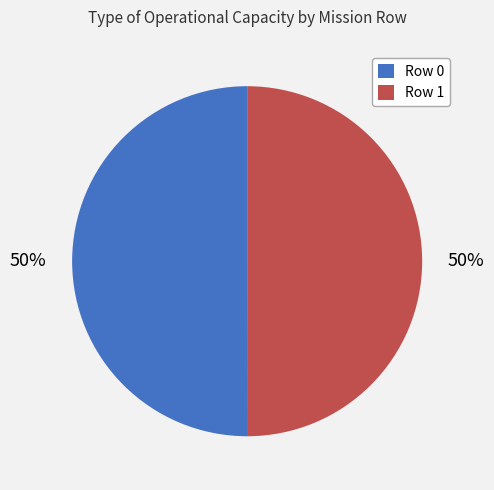

True or false: Row 0 accounts for 37% of the total.

False